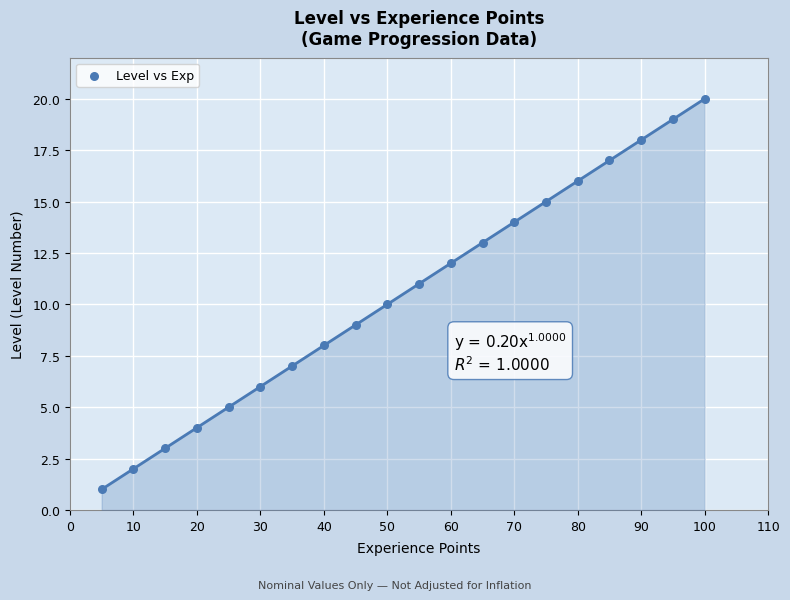

What is the range of Y values (max minus min)?

19